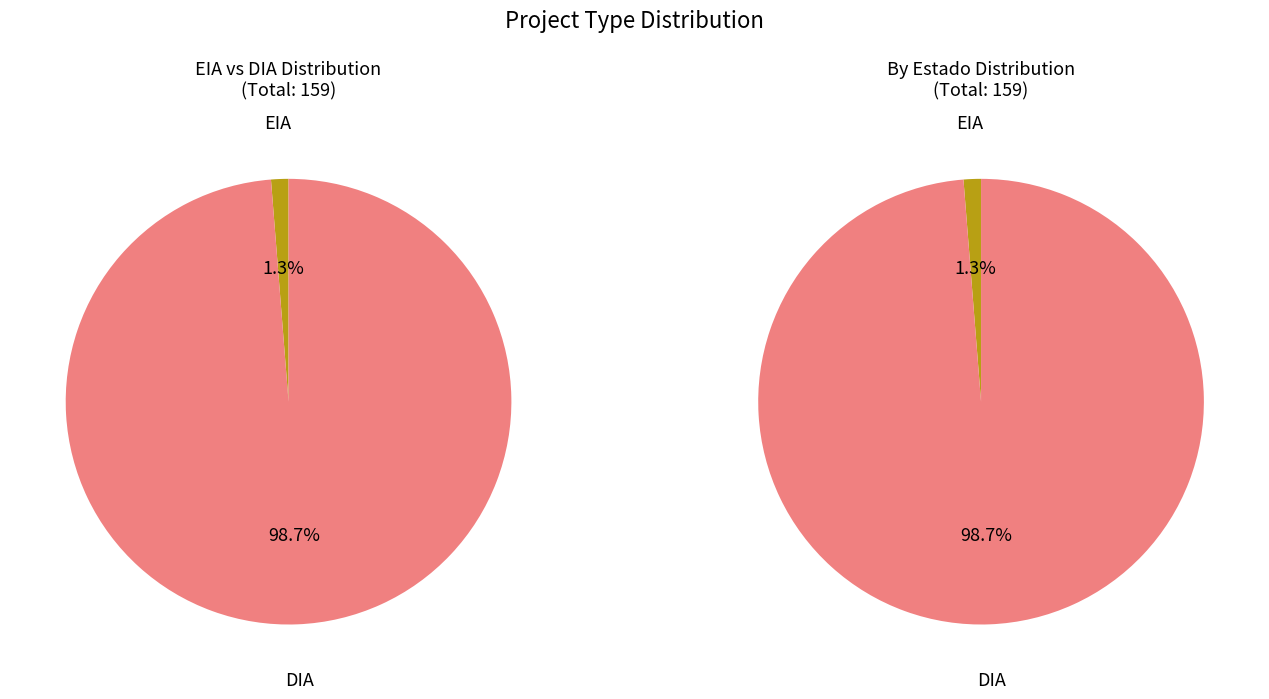

What portion of the pie excludes EIA?

98.7%